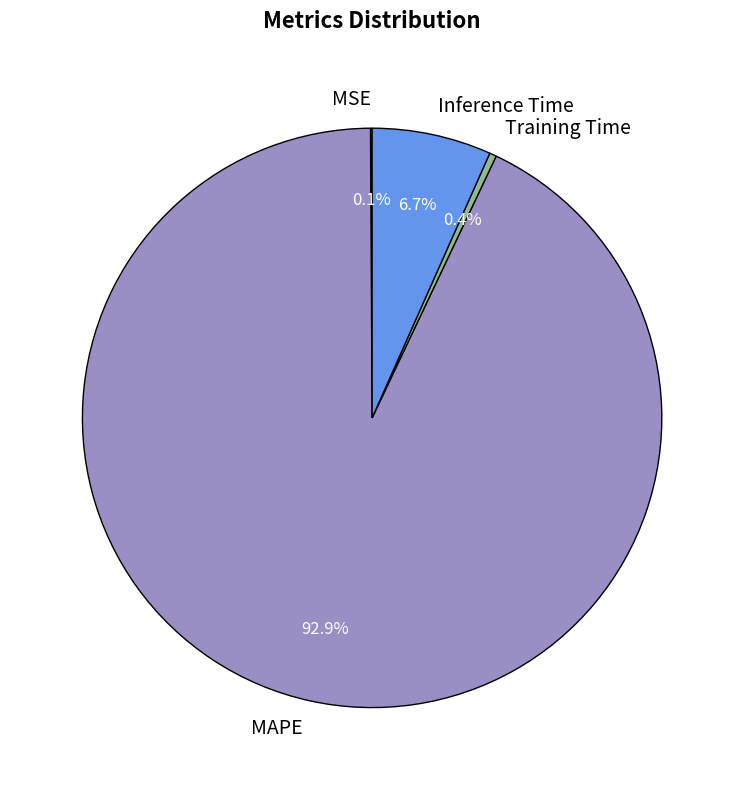

What percentage is NOT represented by Training Time?

99.6%